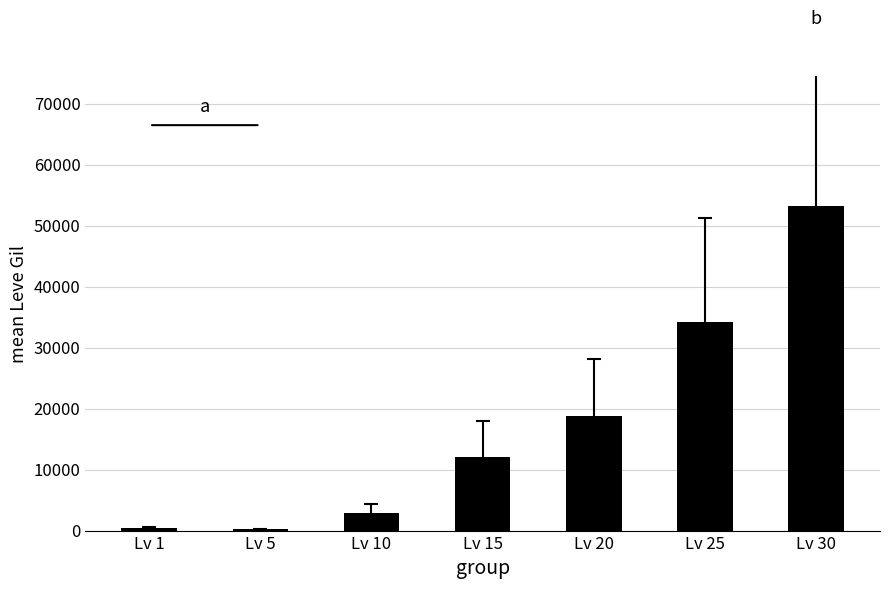

Is it true that the value at Lv 25 is 34211.7?

True